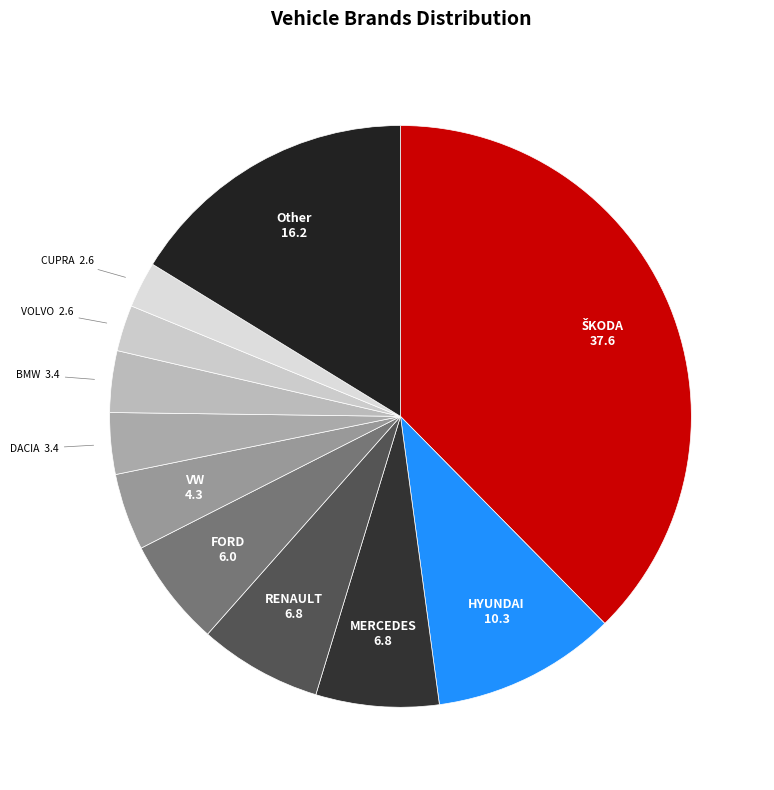

Do MERCEDES and VOLVO together represent more than half of the pie?

No